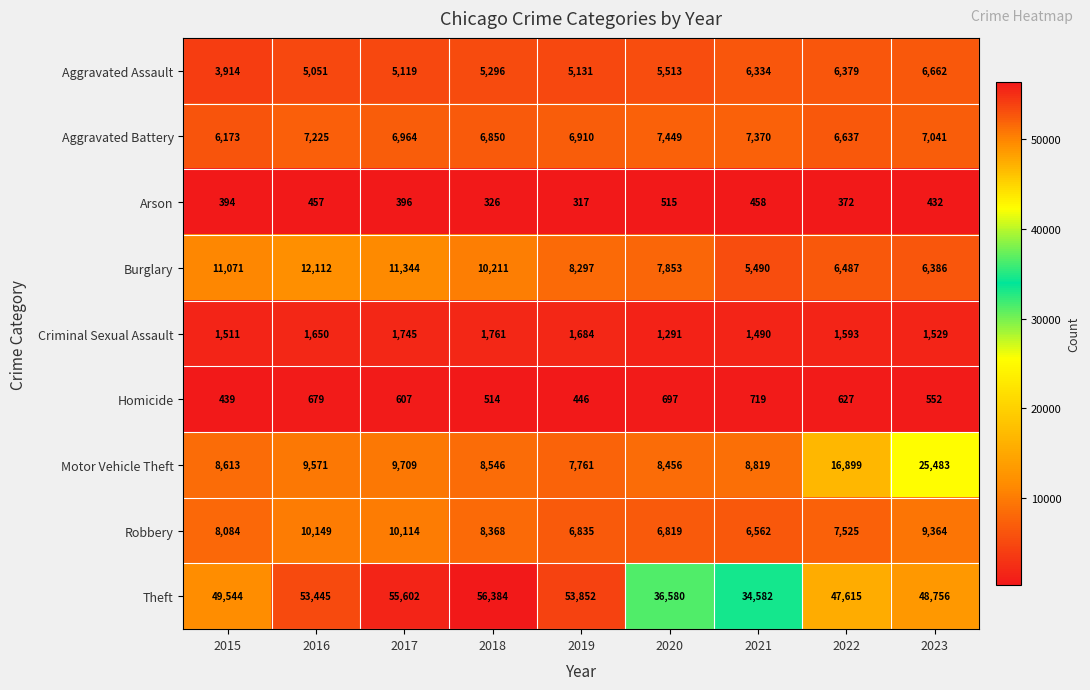

What is the average value of the Burglary series?

8806